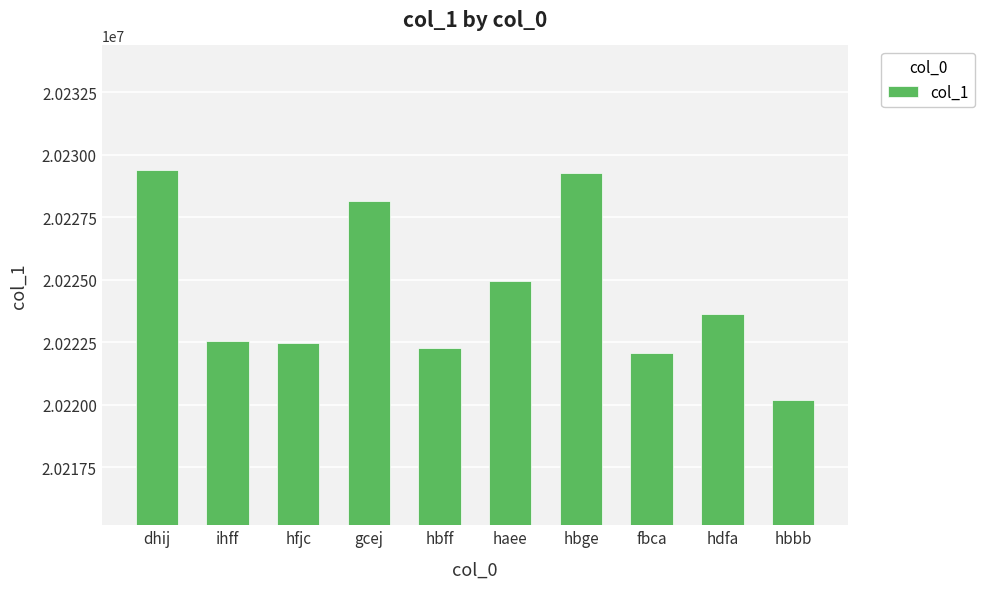

What is the smallest value displayed?

20220173